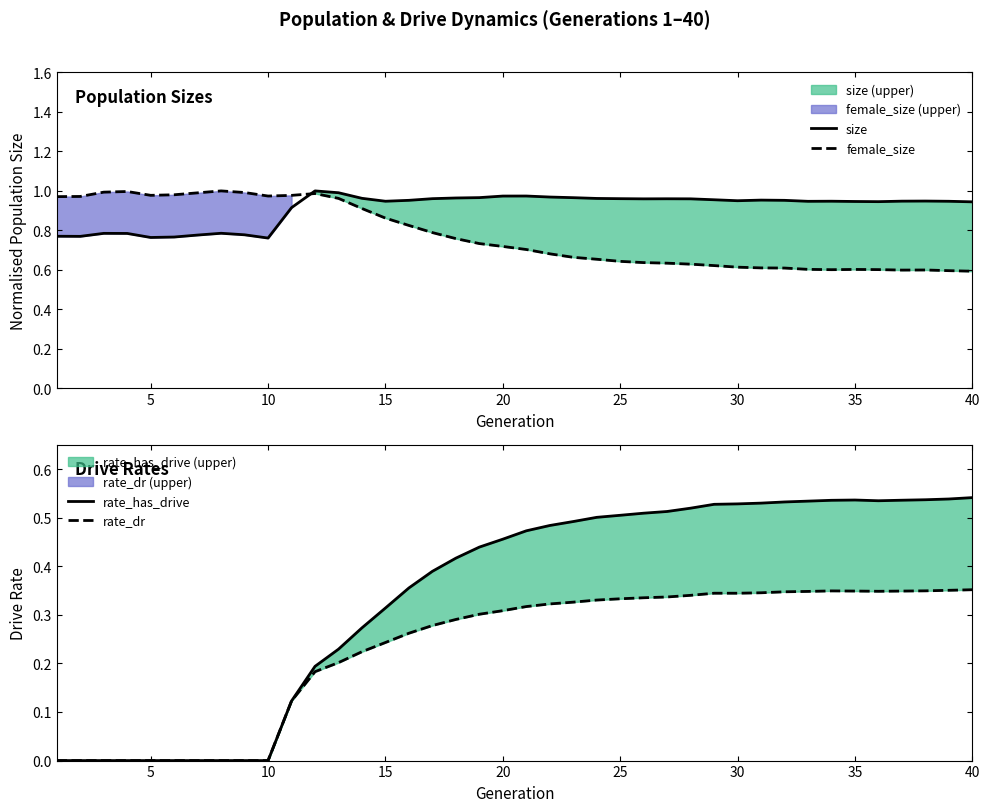

What is the approximate value of female_size at 10?

1.0